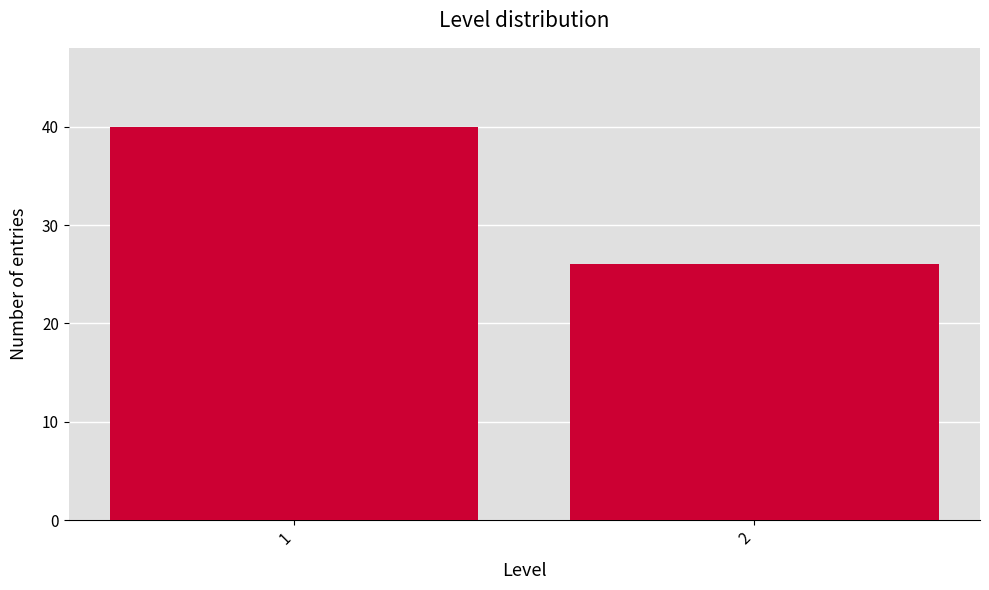

Reading left to right, list all the values displayed in this chart.

40	26